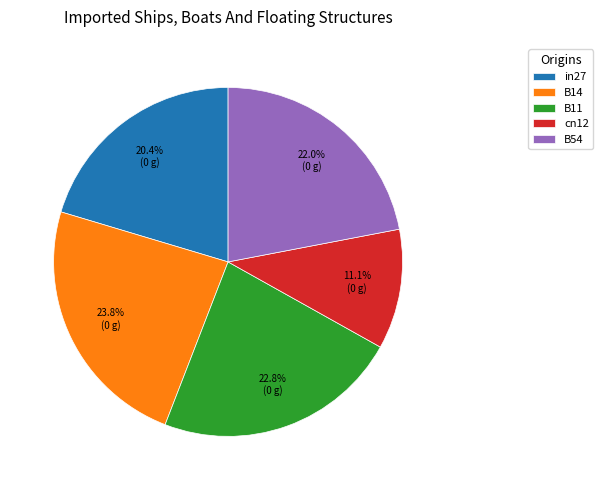

Is the sum of B11 and in27 greater than half?

No